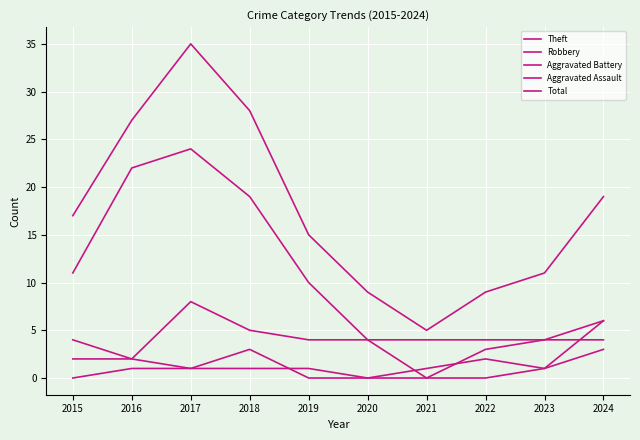

At 2018, list the series in order from largest to smallest.

Total, Theft, Robbery, Aggravated Battery, Aggravated Assault